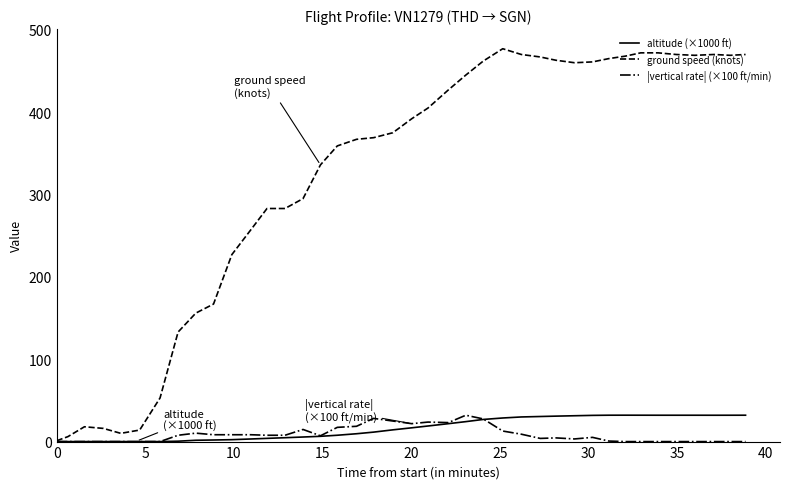

Which series has the largest range (max minus min)?

ground speed (knots)